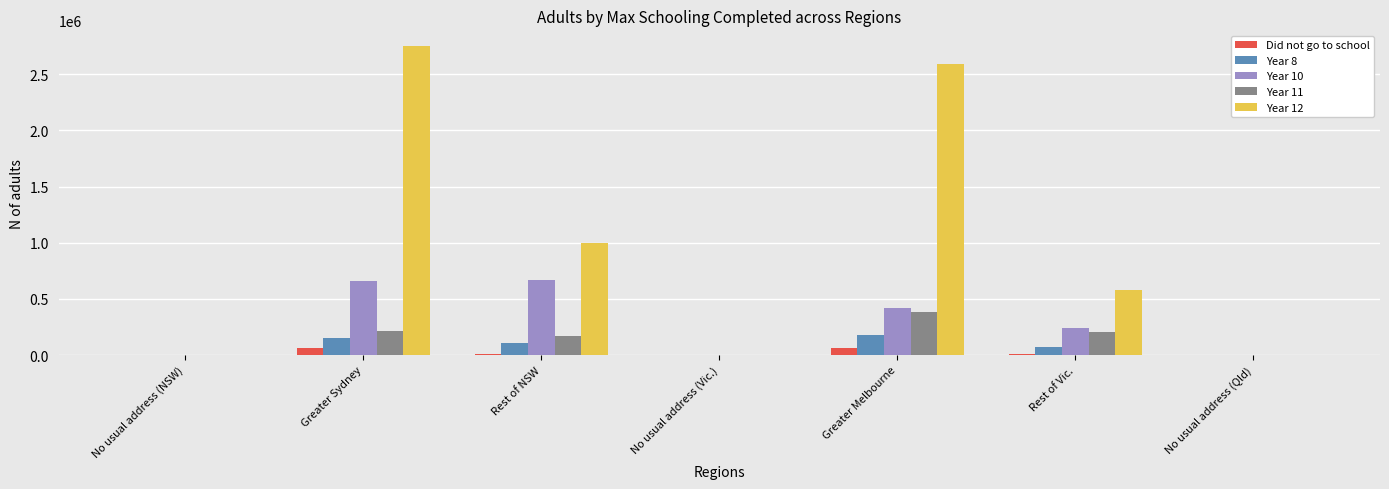

Are the bars horizontal?

No